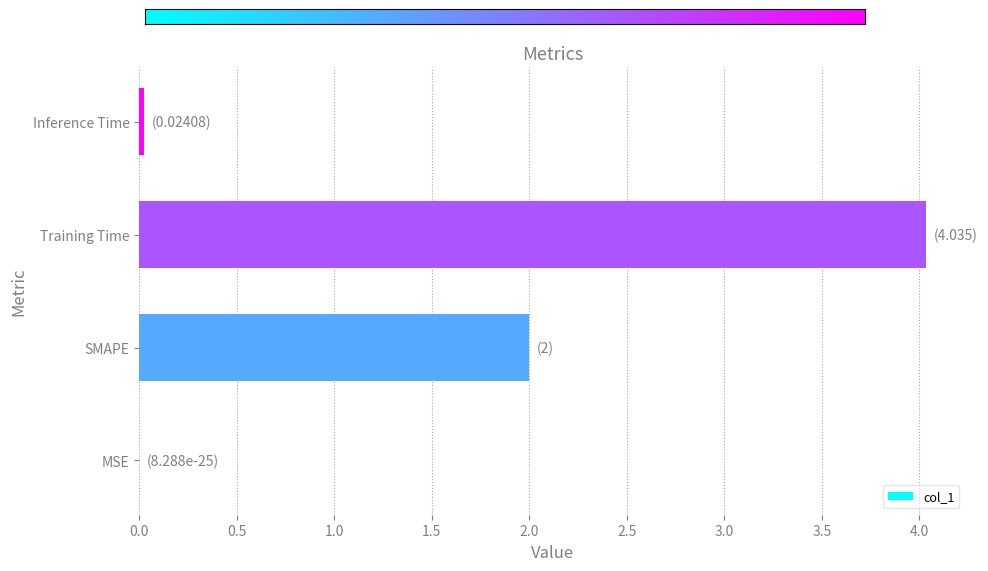

The value at Training Time is 5.7. True or false?

False